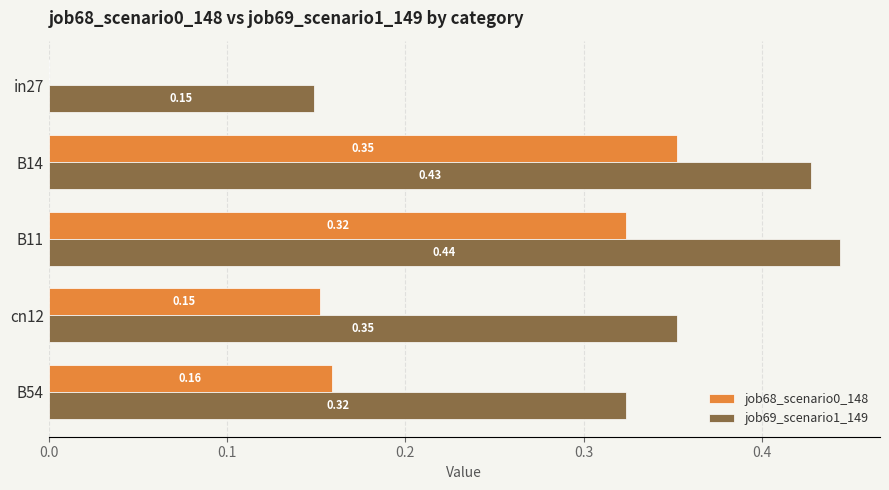

What is the total value across all series at B14?

0.8